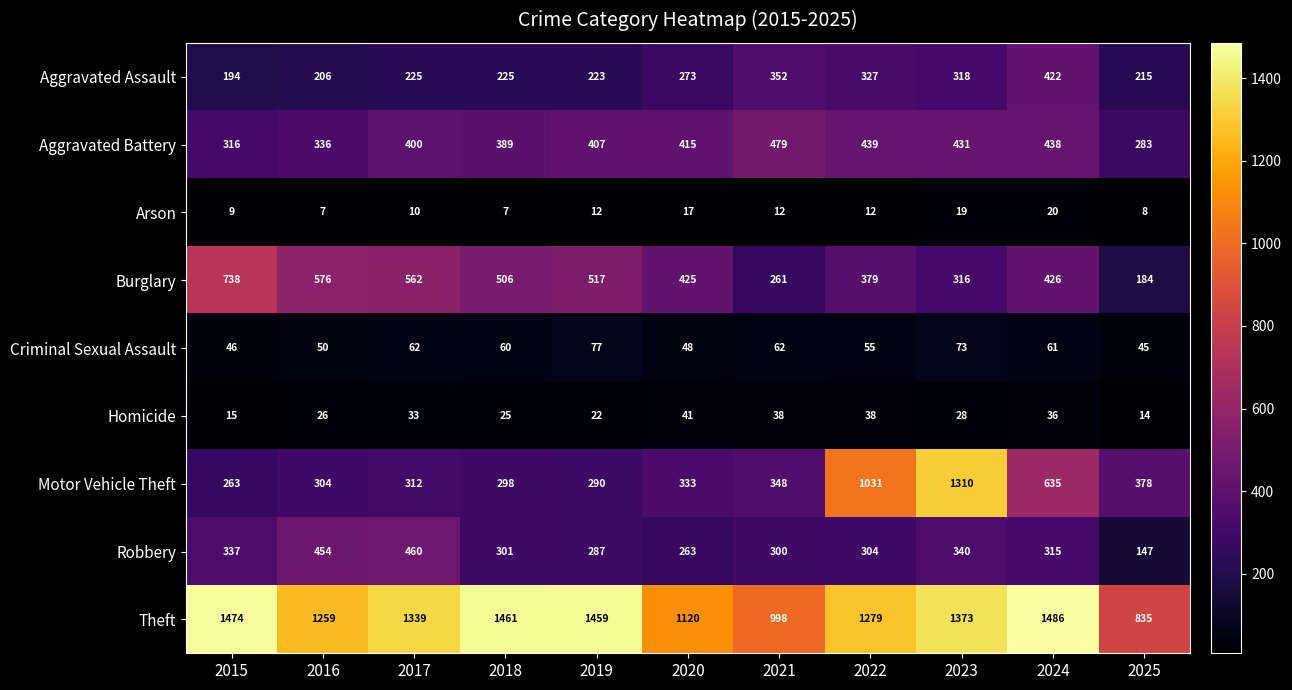

True or false: Theft has a value of 854 at 2022.

False